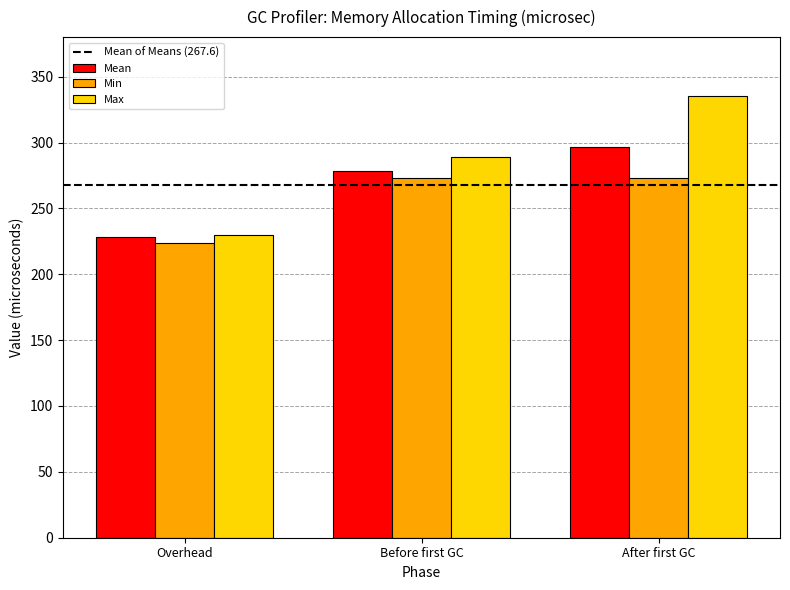

How many values in the Min series are below 273?

1